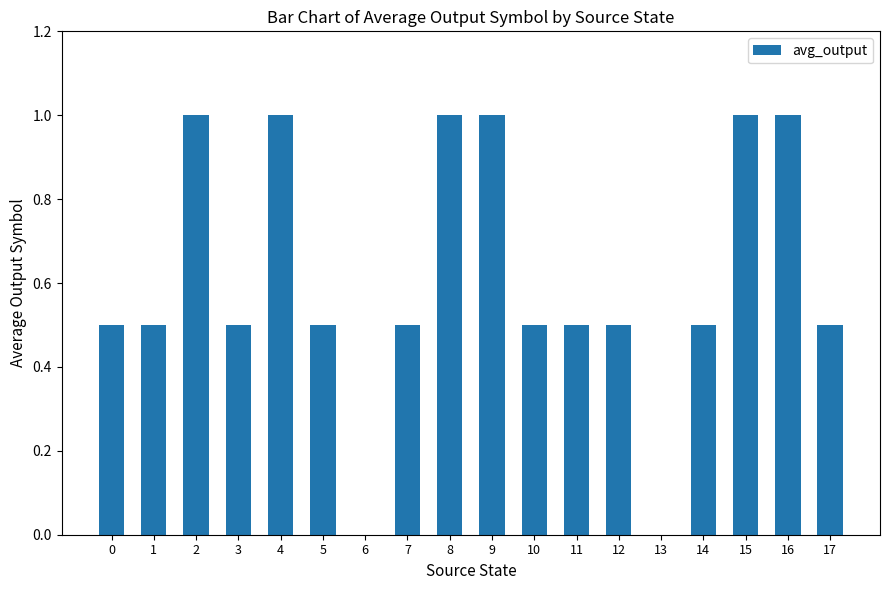

The chart shows a value of 0.5 at 11. True or false?

True